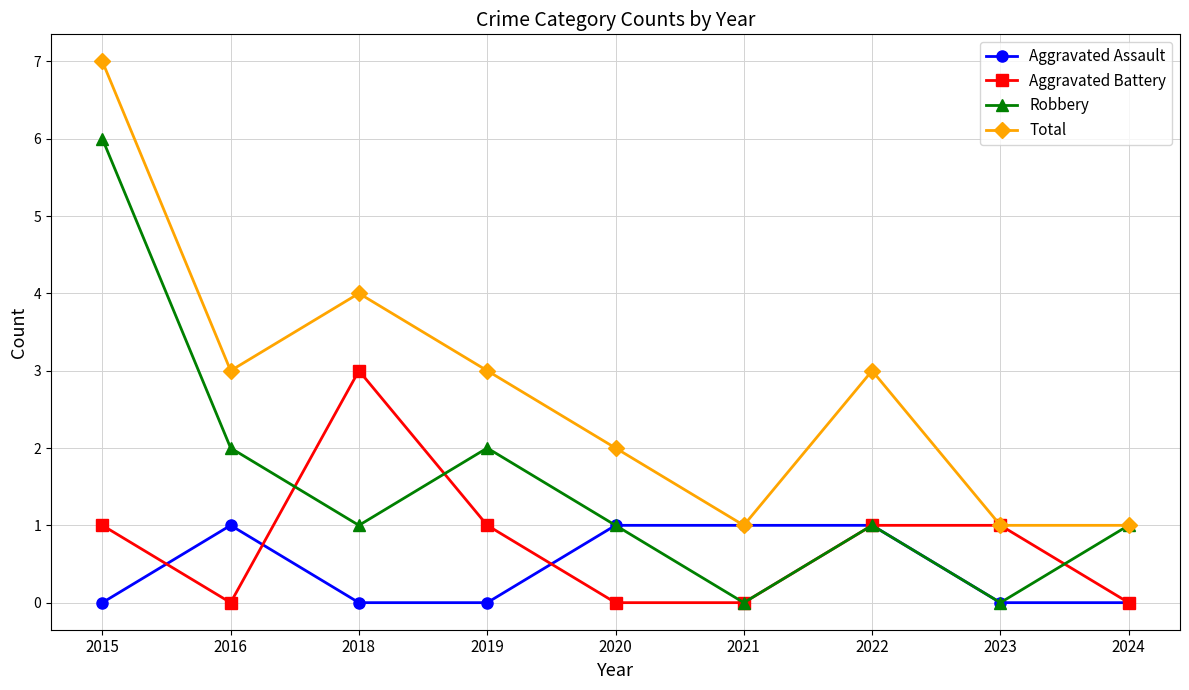

What are all the series names shown in the legend?

Aggravated Assault, Aggravated Battery, Robbery, Total